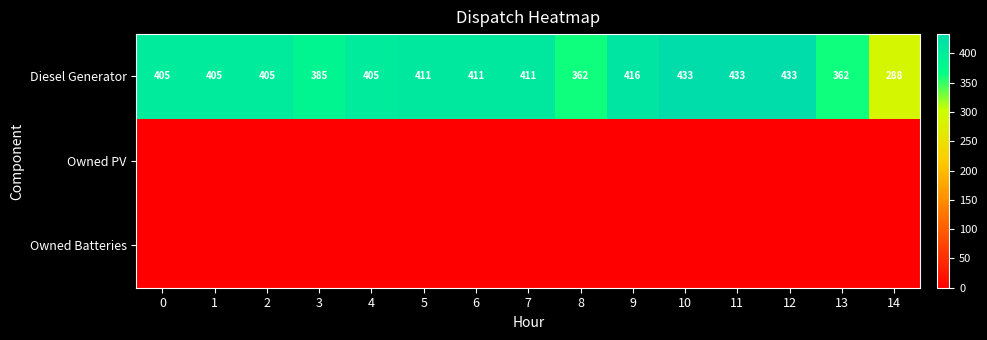

The value of Diesel Generator at 1 is 405. True or false?

True